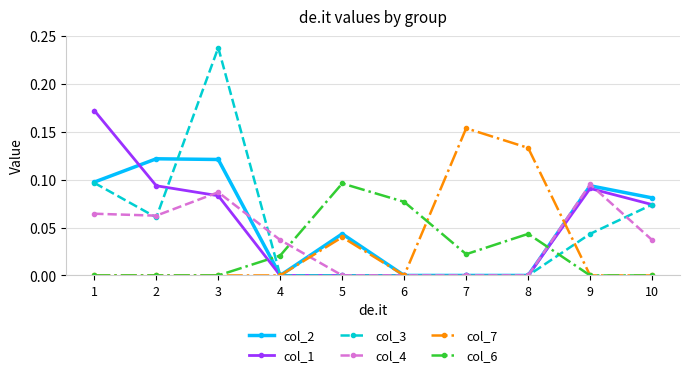

Which label corresponds to the largest value in the chart?

3